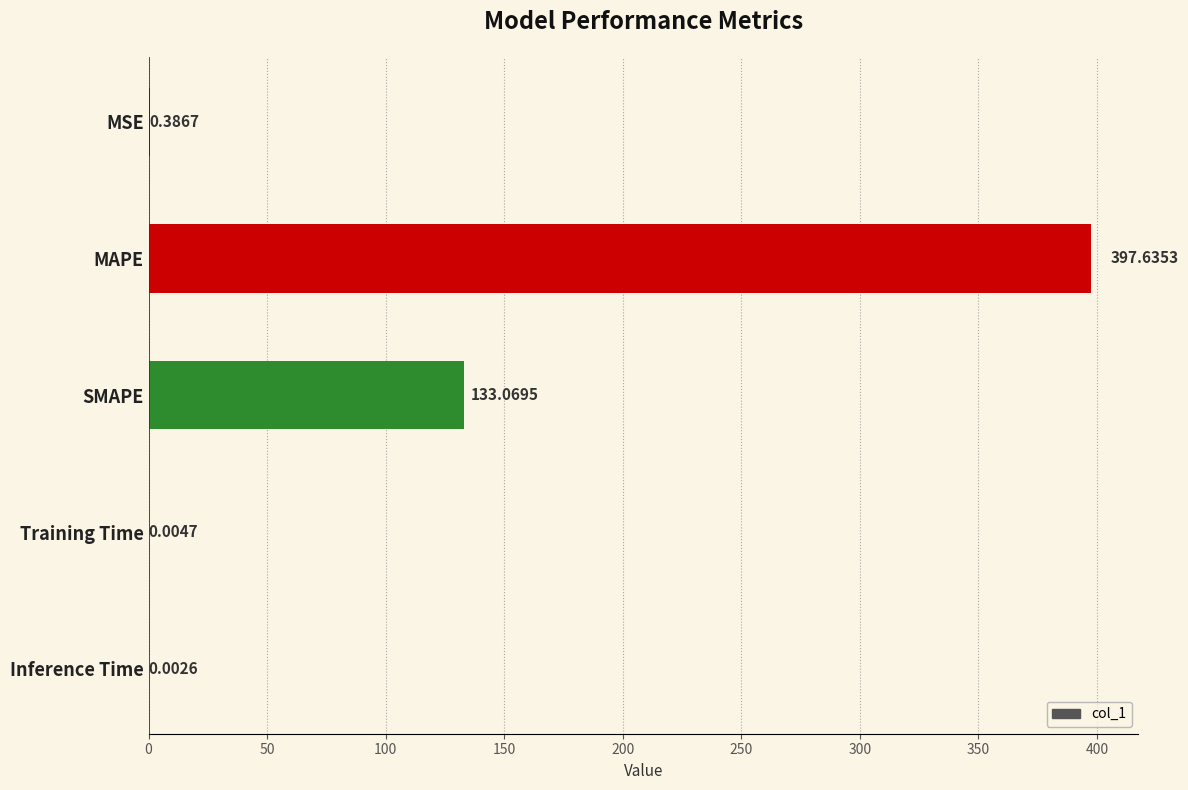

Which category has the highest value across all series?

MAPE